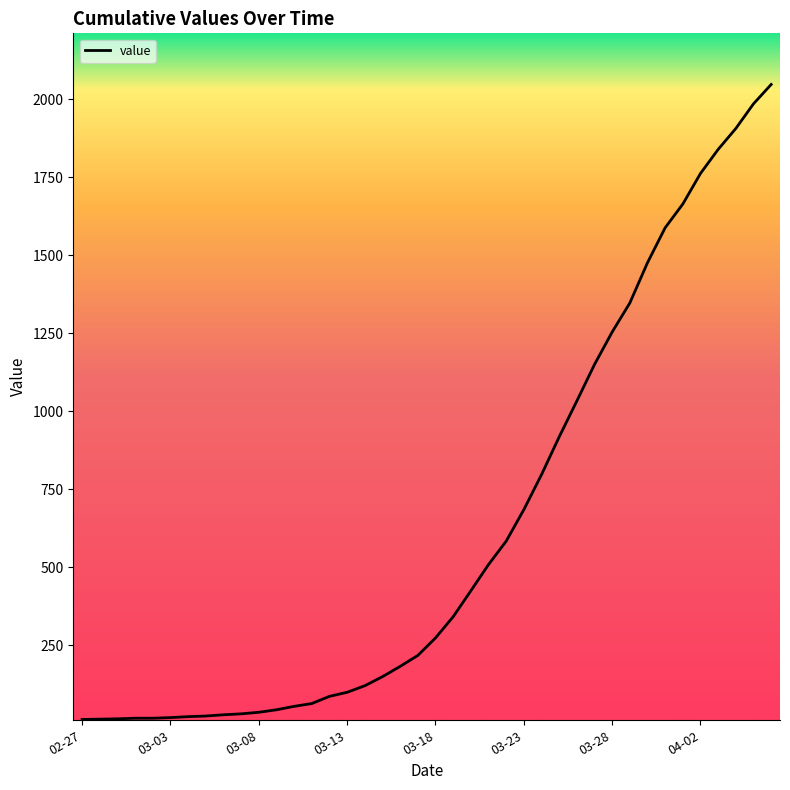

What is the maximum value shown in the chart?

2047